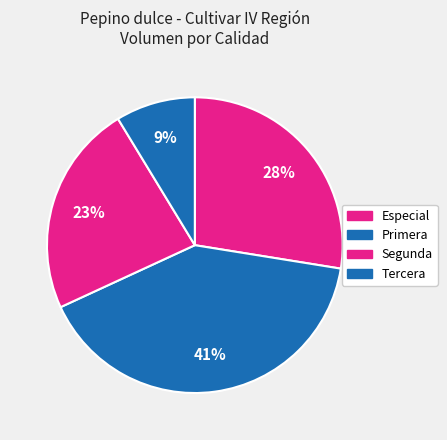

Combined, do Segunda and Primera account for over 50%?

Yes